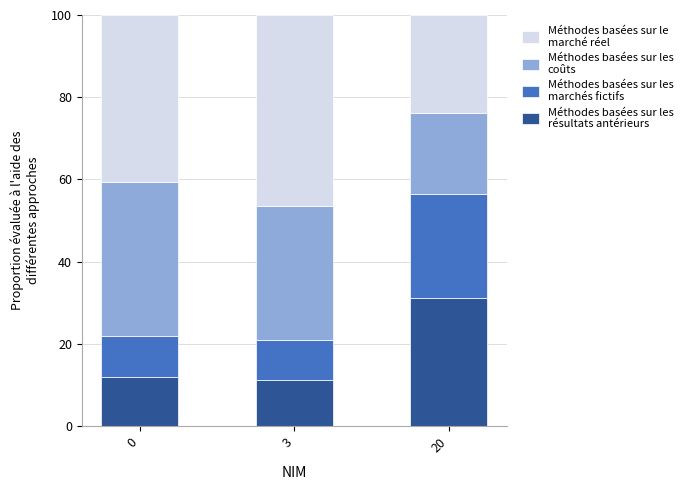

What is the total value across all series at 3?

100.0